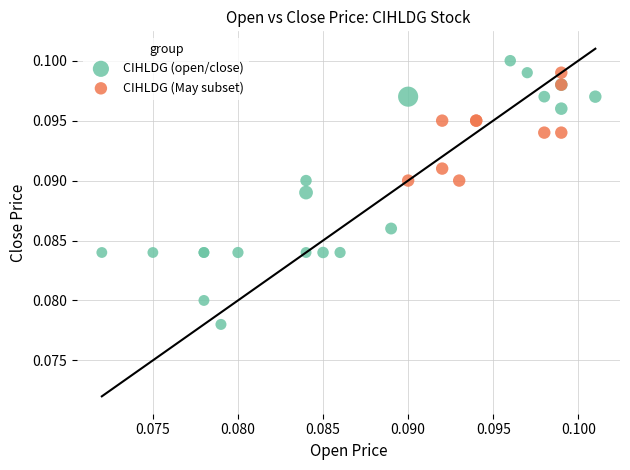

Which series has the largest Y range (max minus min)?

CIHLDG (open/close)